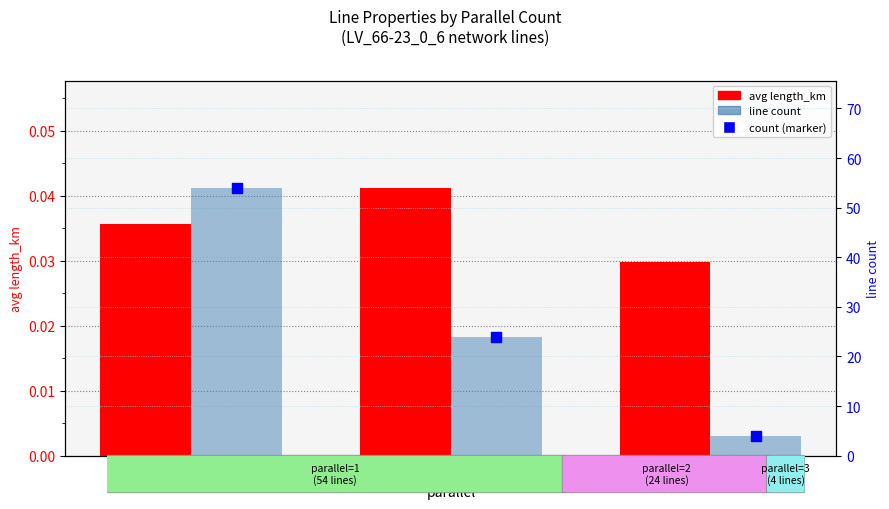

Which series reaches the maximum Y coordinate?

line count